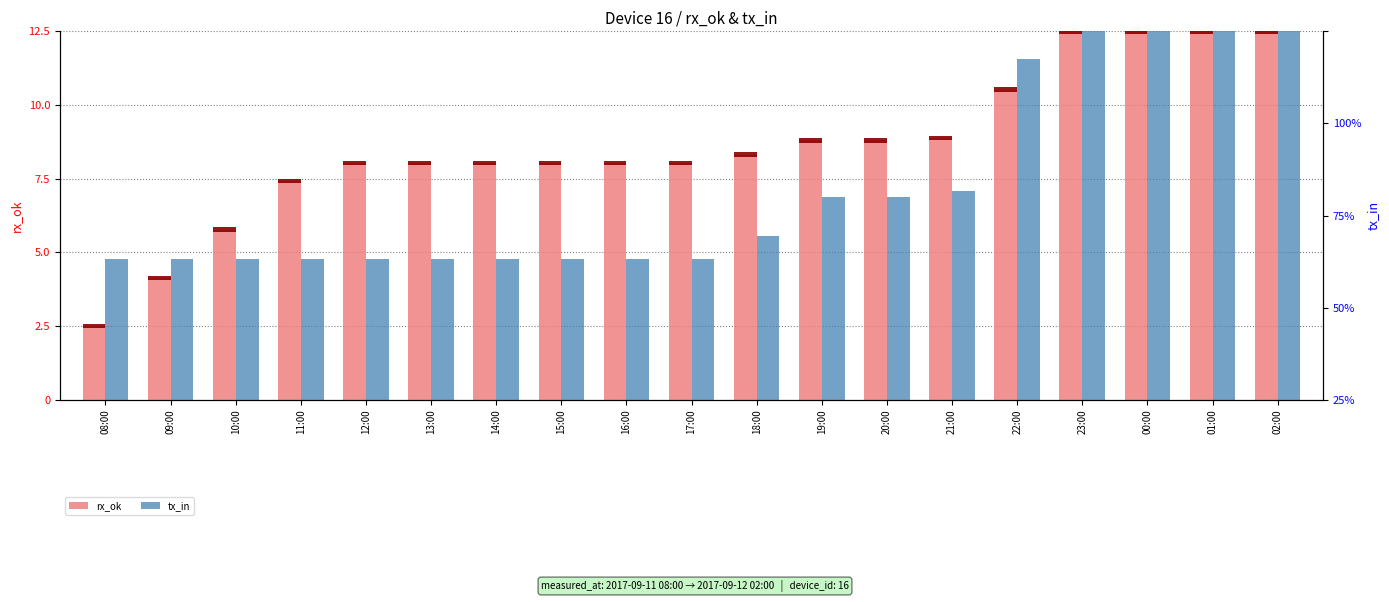

Reading left to right, extract all data points from this chart.

rx_ok: 08:00=2.5	09:00=4.1	10:00=5.8	11:00=7.4	12:00=8.0	13:00=8.0	14:00=8.0	15:00=8.0	16:00=8.0	17:00=8.0	18:00=8.3	19:00=8.8	20:00=8.8	21:00=8.9	22:00=10.5	23:00=12.5	00:00=12.5	01:00=12.5	02:00=12.5
tx_in: 08:00=4.8	09:00=4.8	10:00=4.8	11:00=4.8	12:00=4.8	13:00=4.8	14:00=4.8	15:00=4.8	16:00=4.8	17:00=4.8	18:00=5.6	19:00=6.9	20:00=6.9	21:00=7.1	22:00=11.6	23:00=12.5	00:00=12.5	01:00=12.5	02:00=12.5